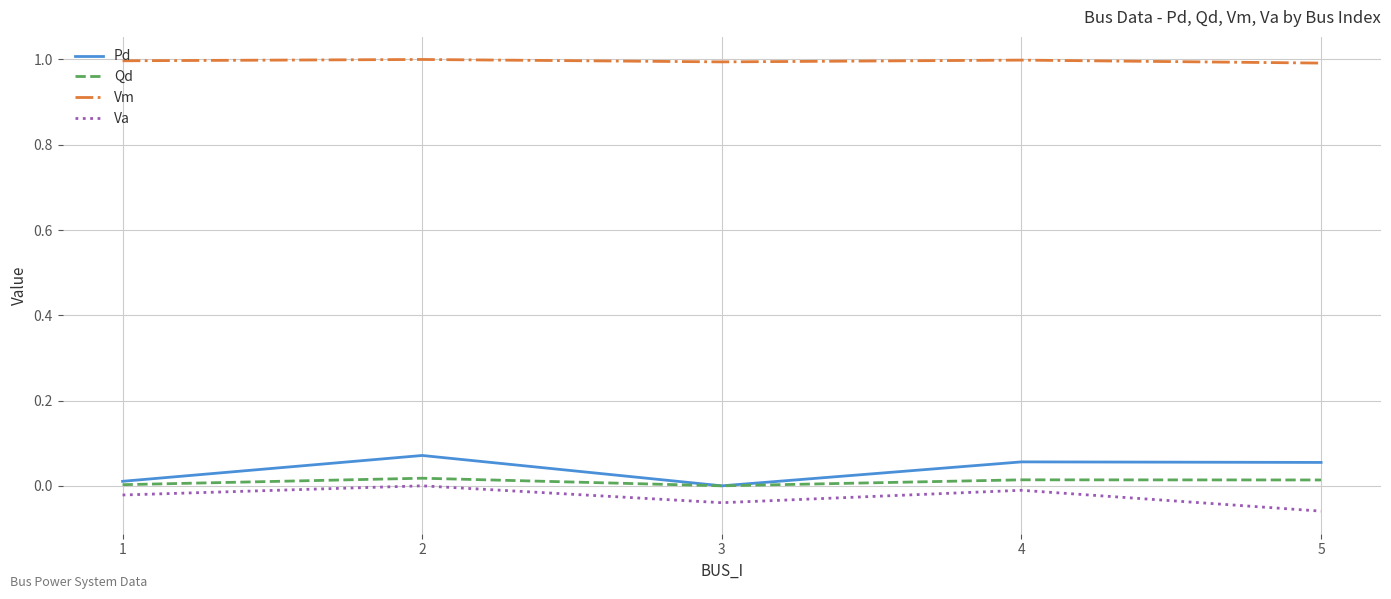

Is this an area chart (filled region under the line)?

No